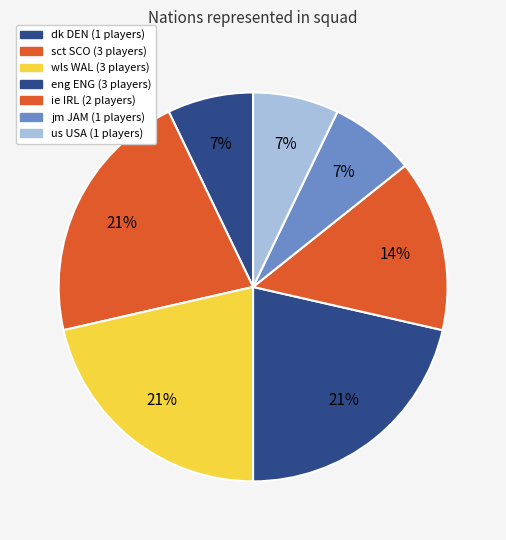

Is there any slice that represents more than half of the pie?

No